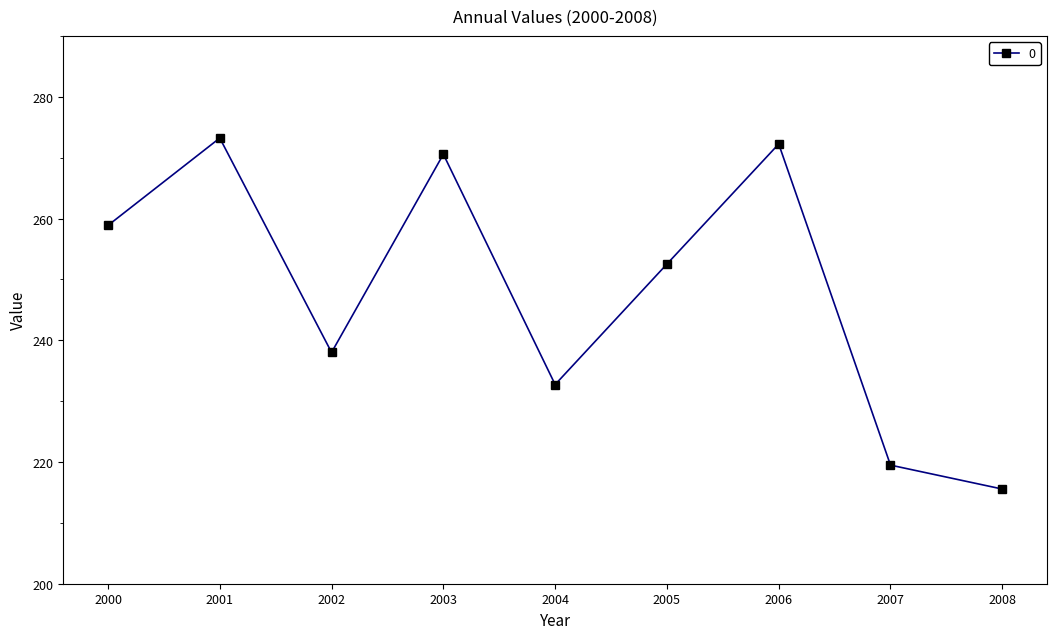

What is the difference between the maximum and minimum values?

57.7